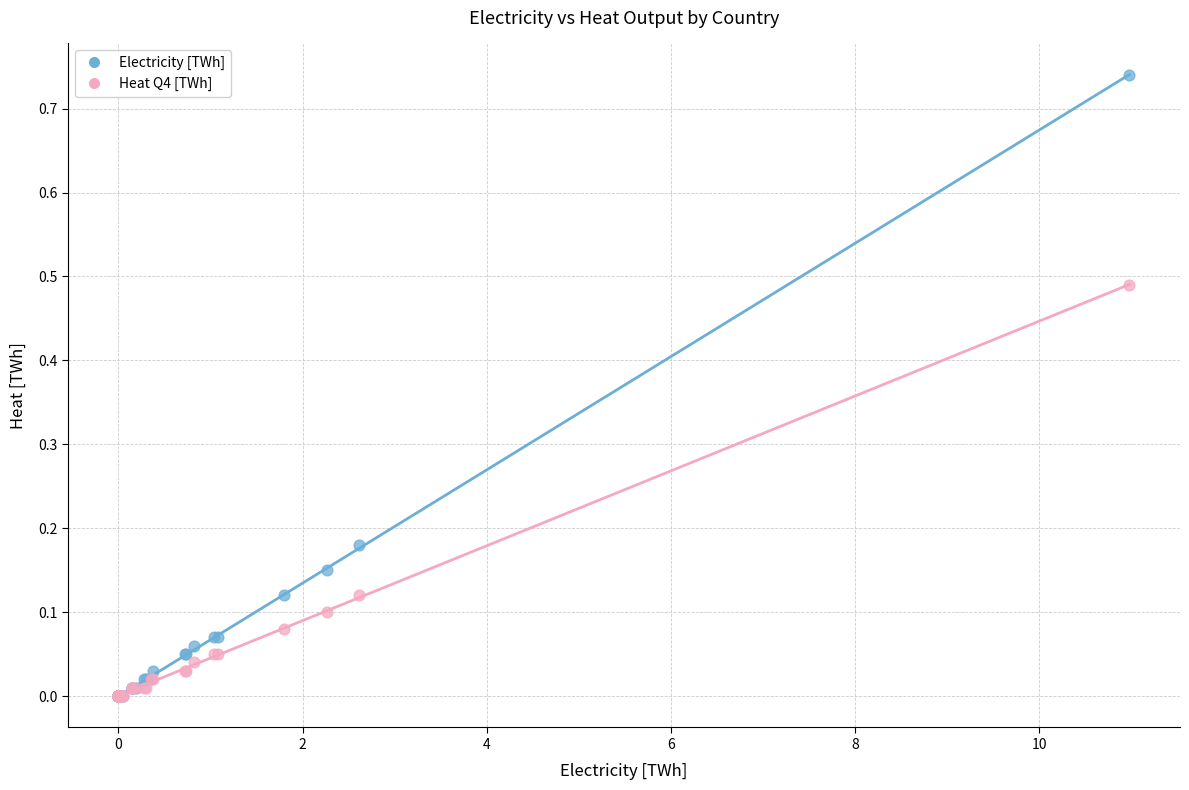

What are all the series names shown in the legend?

Electricity [TWh], Heat Q4 [TWh]